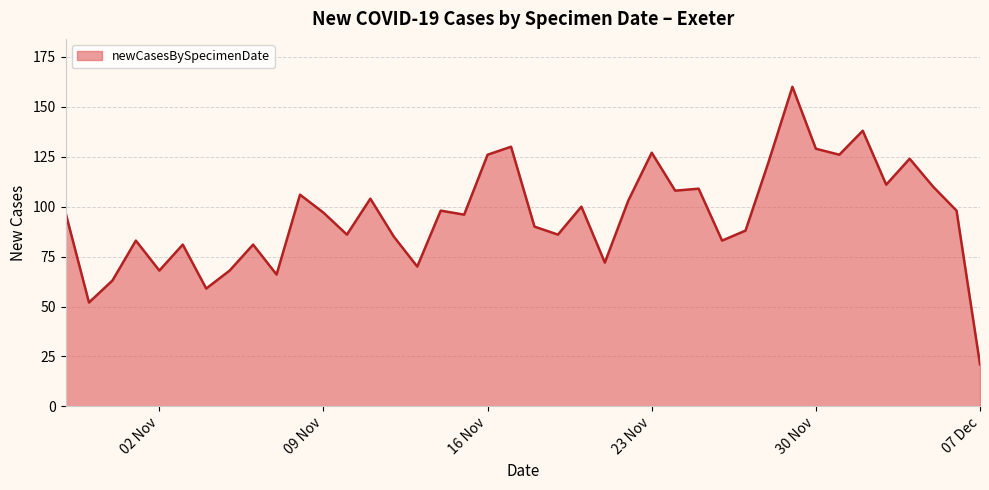

What is the minimum value shown in the chart?

21